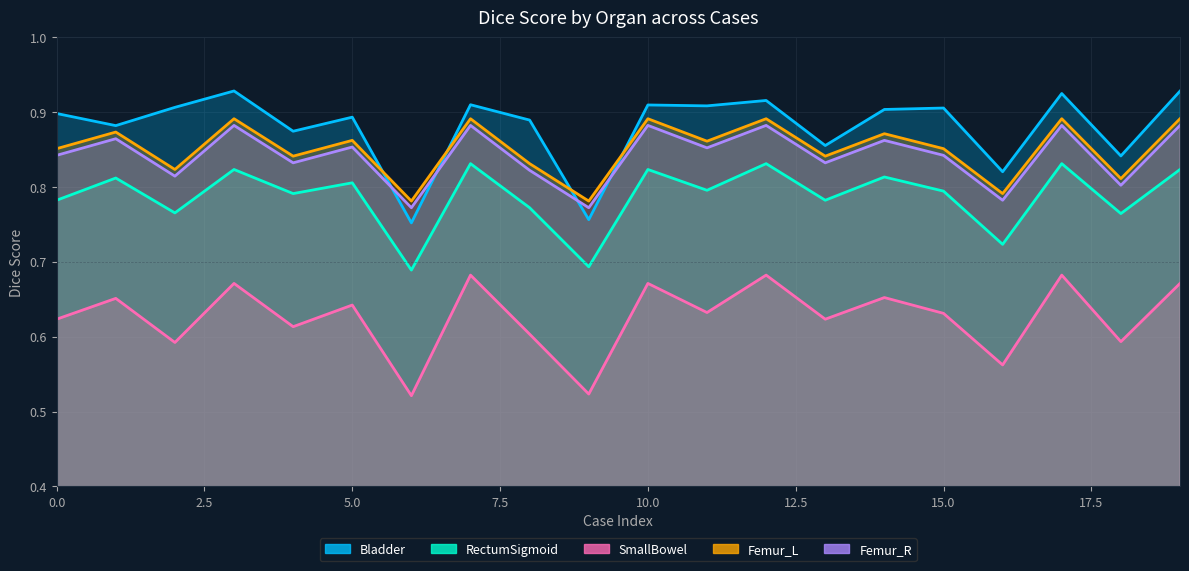

In Femur_R, how many points are lower than both neighbors (excluding endpoints)?

8